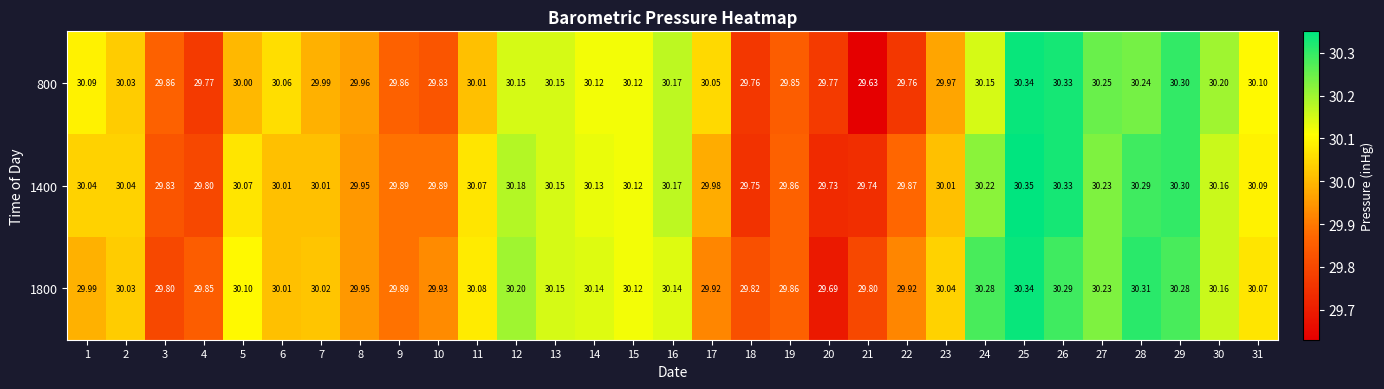

Is the value of 1400 at 23 greater than the value of 800 at 1?

No